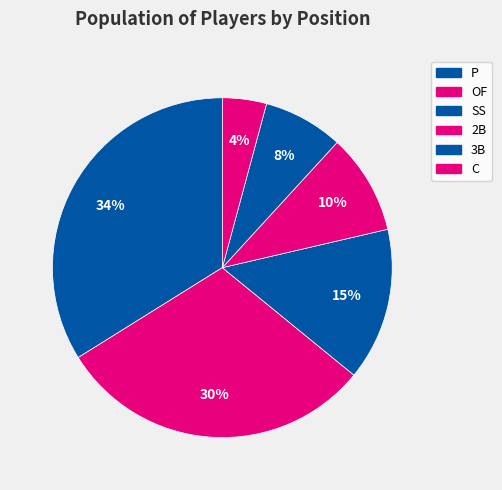

To the nearest percent, what portion does OF represent?

30%